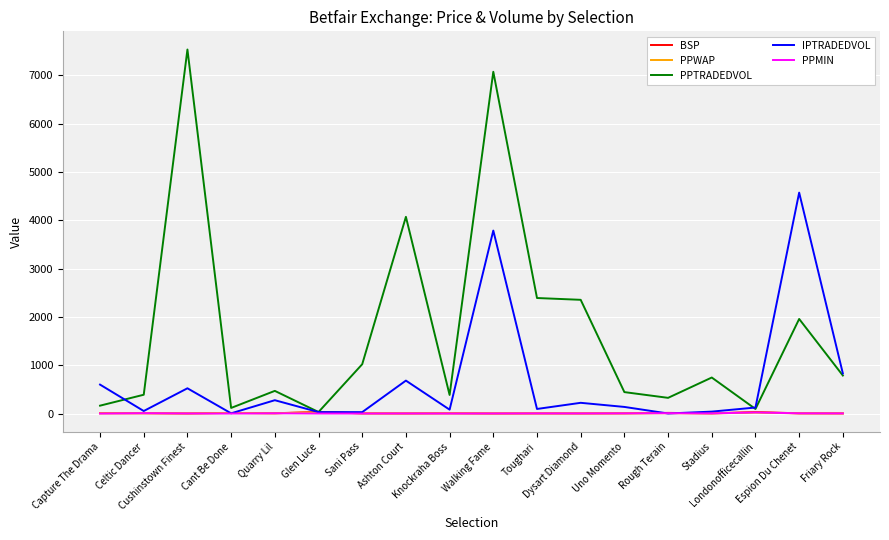

Which series has the largest total across all categories?

PPTRADEDVOL